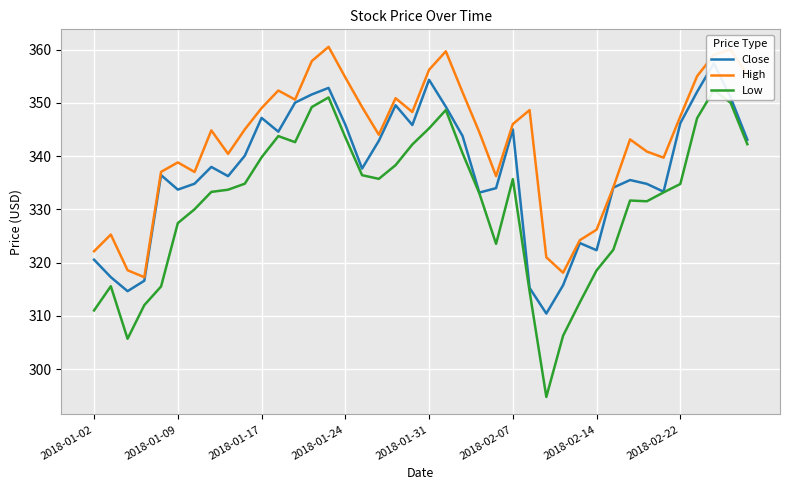

True or false: Low and High intersect in this chart.

False